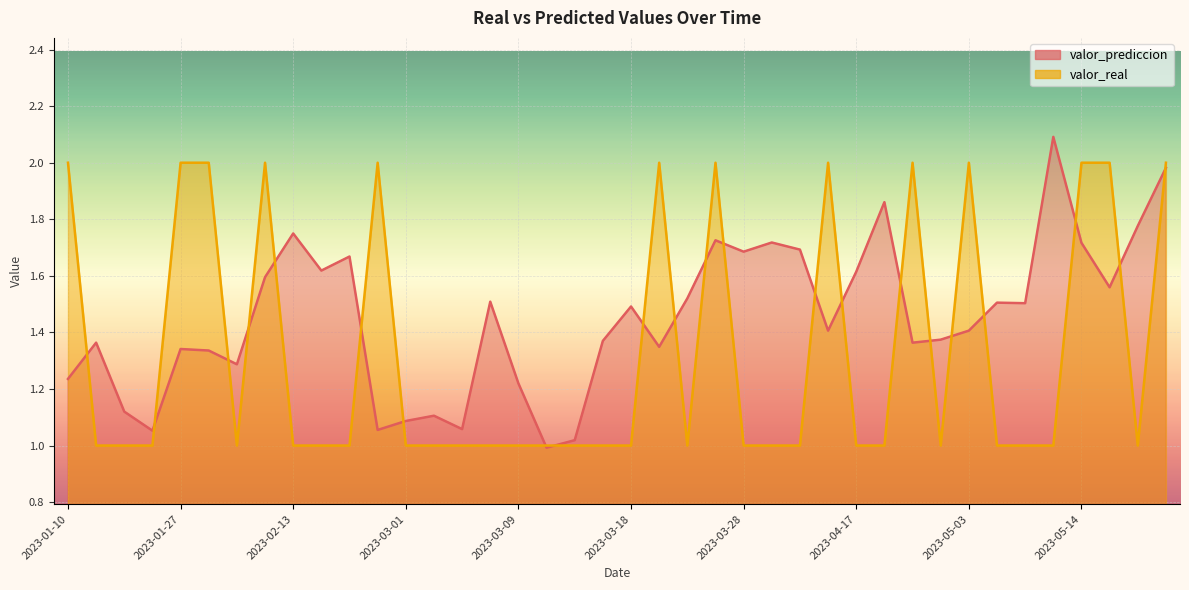

What position from the left is 2023-02-24?

12